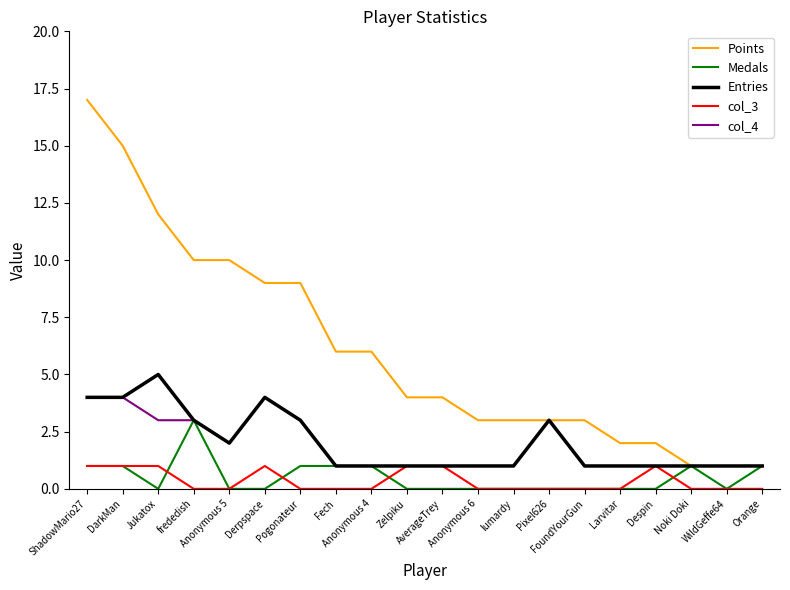

List the series in order of their peak value, highest first.

Points, Entries, col_4, Medals, col_3